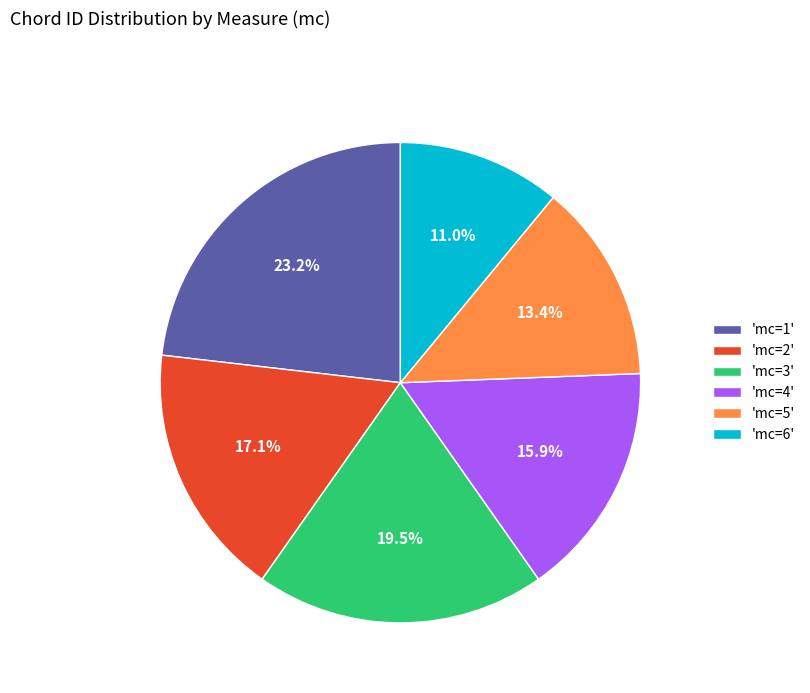

What is the smallest slice in the pie chart?

'mc=6'